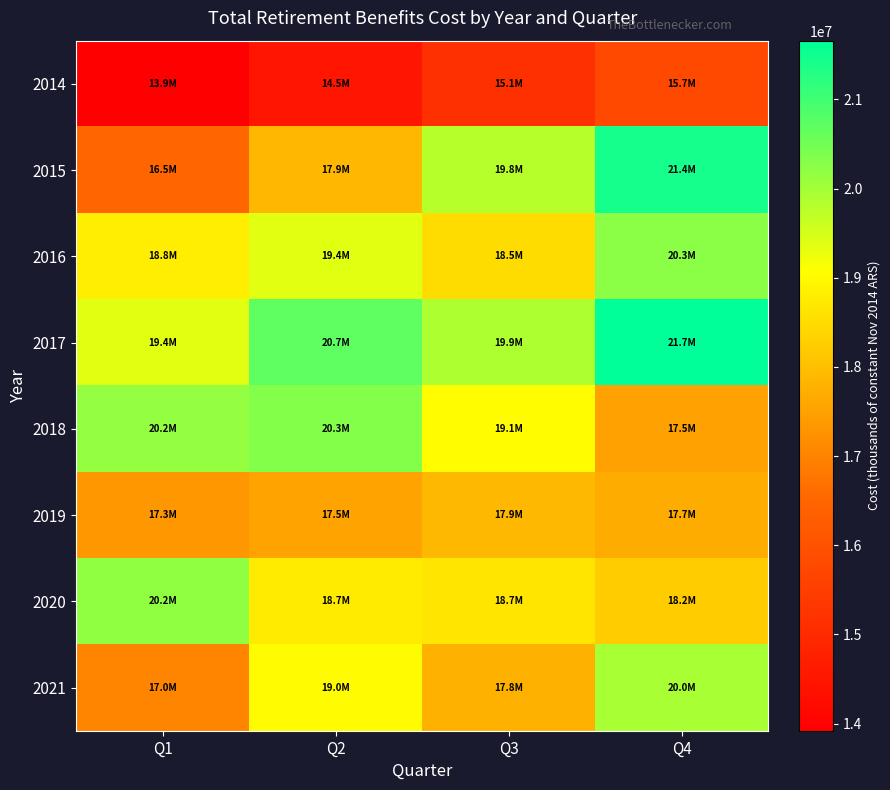

What is the spread (max minus min) of values at Q1?

6274213